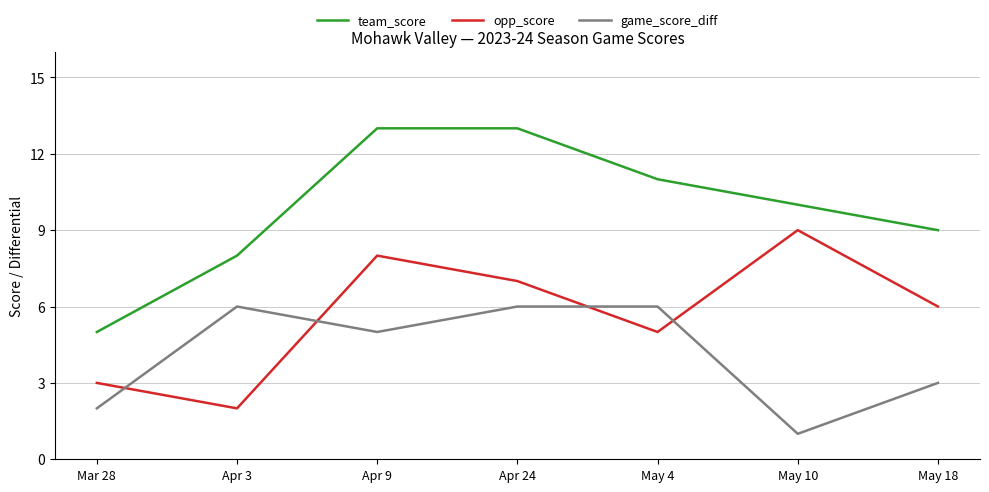

Which category has the lowest value in the opp_score series?

Apr 3